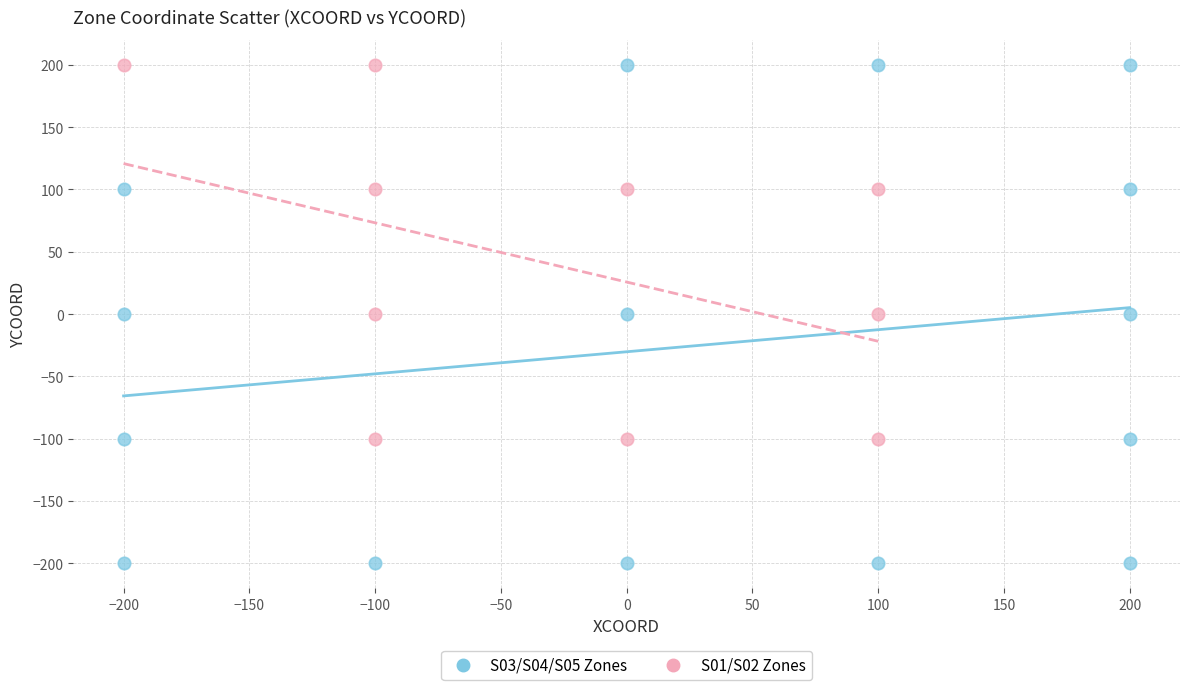

Which series contains the lowest Y value?

S03/S04/S05 Zones